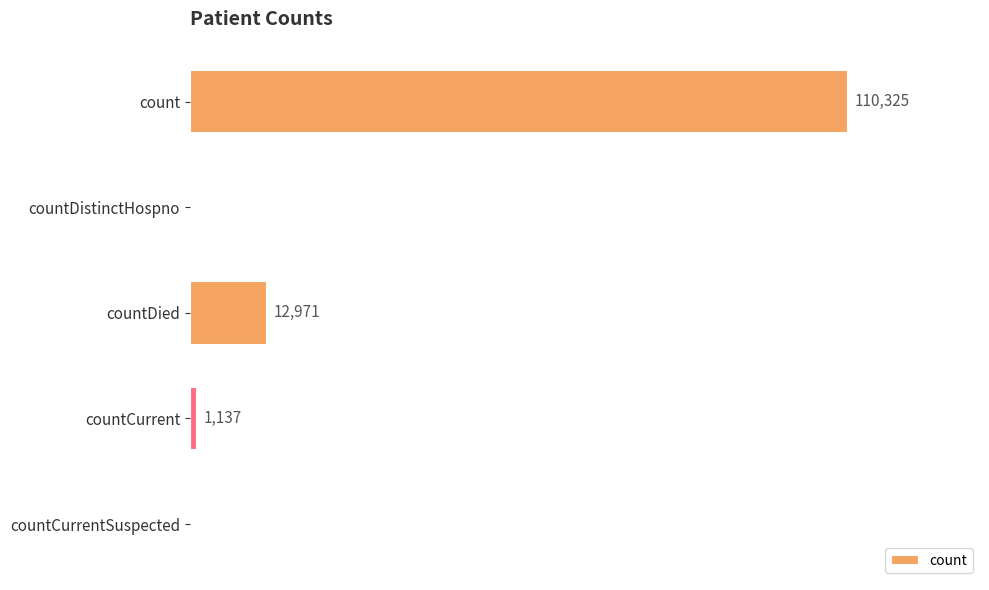

Which category has the highest value across all series?

count